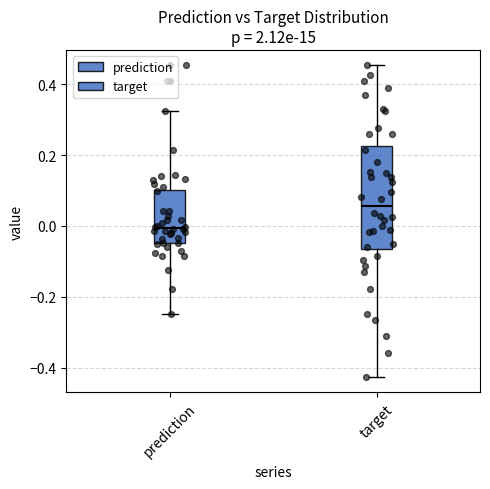

Which box is the tallest, from its lower edge to its upper edge?

target